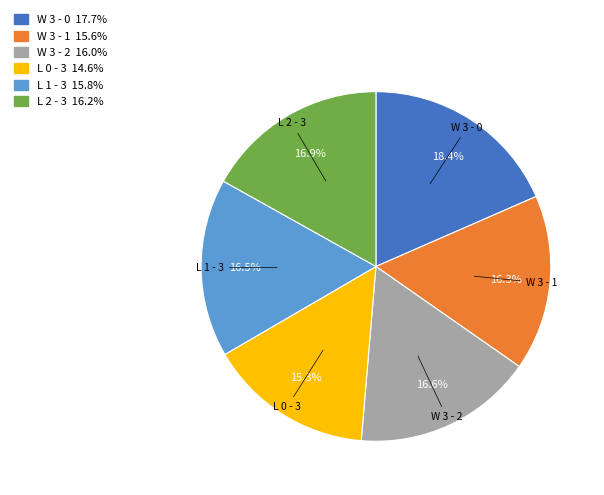

What is the largest slice in the pie chart?

W 3 - 0